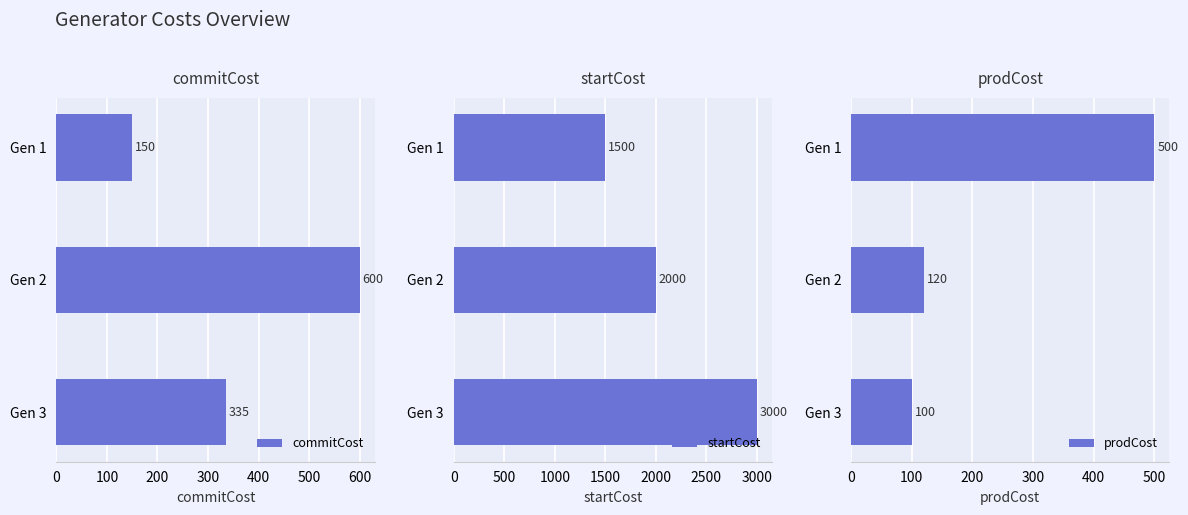

What is the sum of all startCost values?

6500